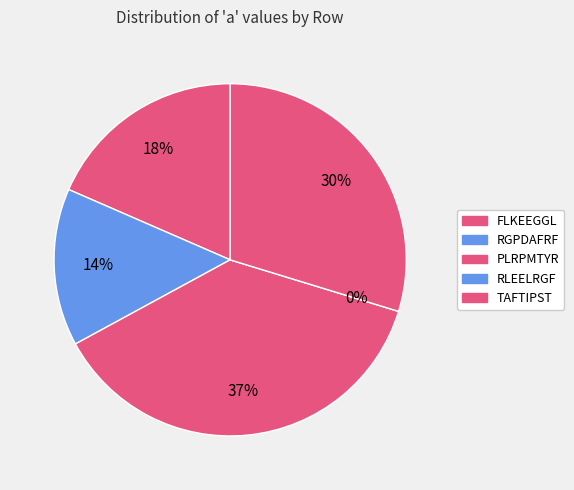

Count the number of slices in the pie.

5